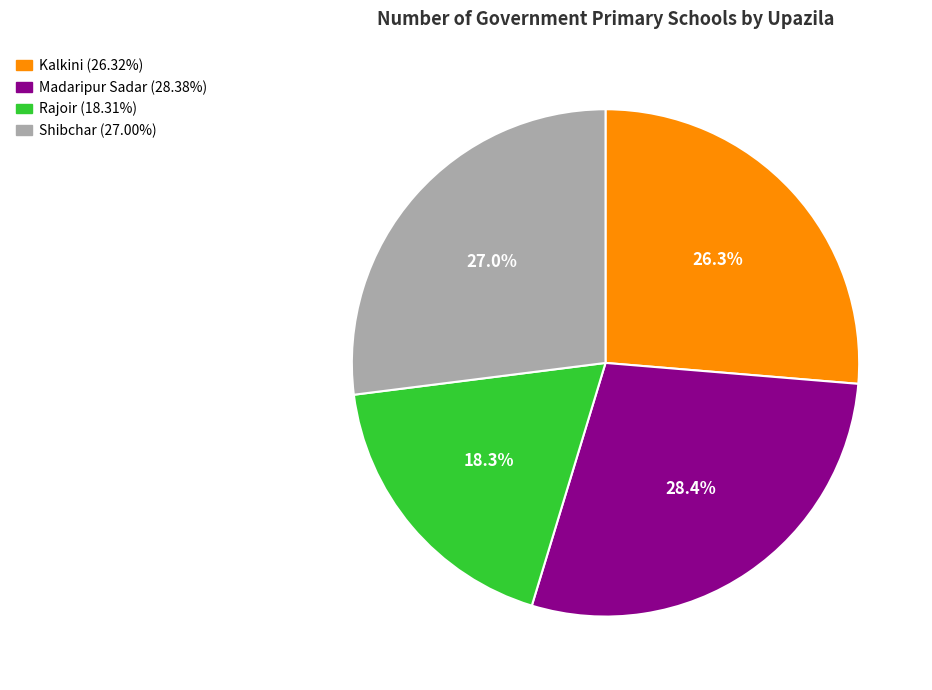

How many segments does this pie chart have?

4